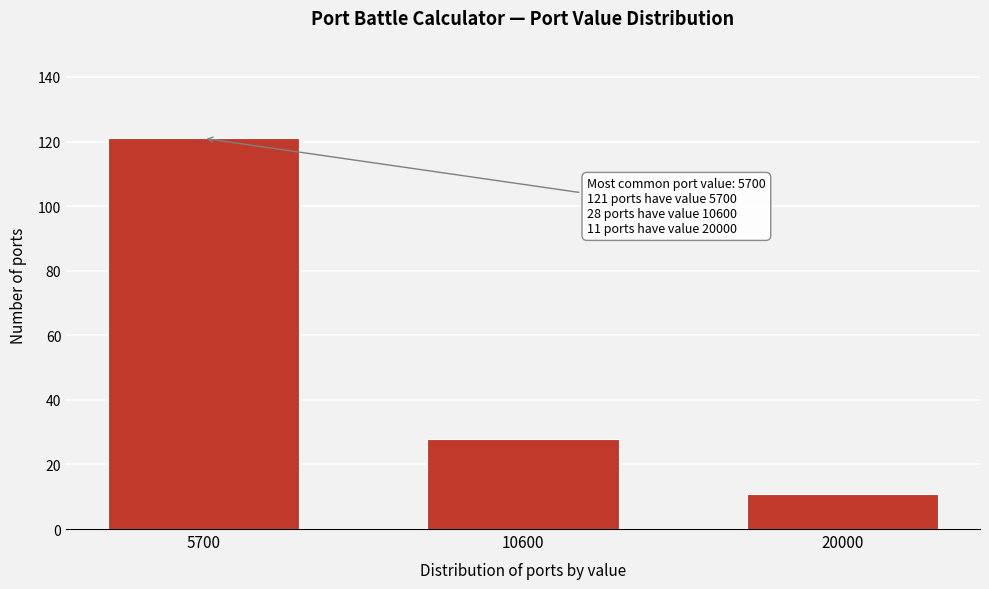

Reading left to right, what are all the values shown in this chart?

5700=121	10600=28	20000=11